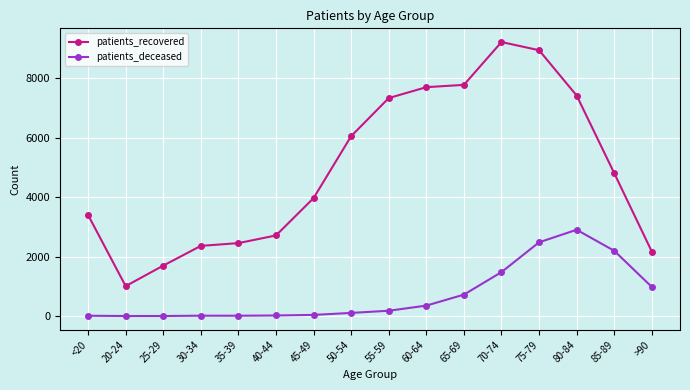

Which category has the highest value in the patients_deceased series?

80-84